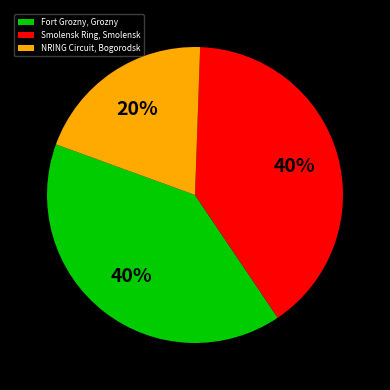

Is it true that Fort Grozny, Grozny is 40% of the pie?

True